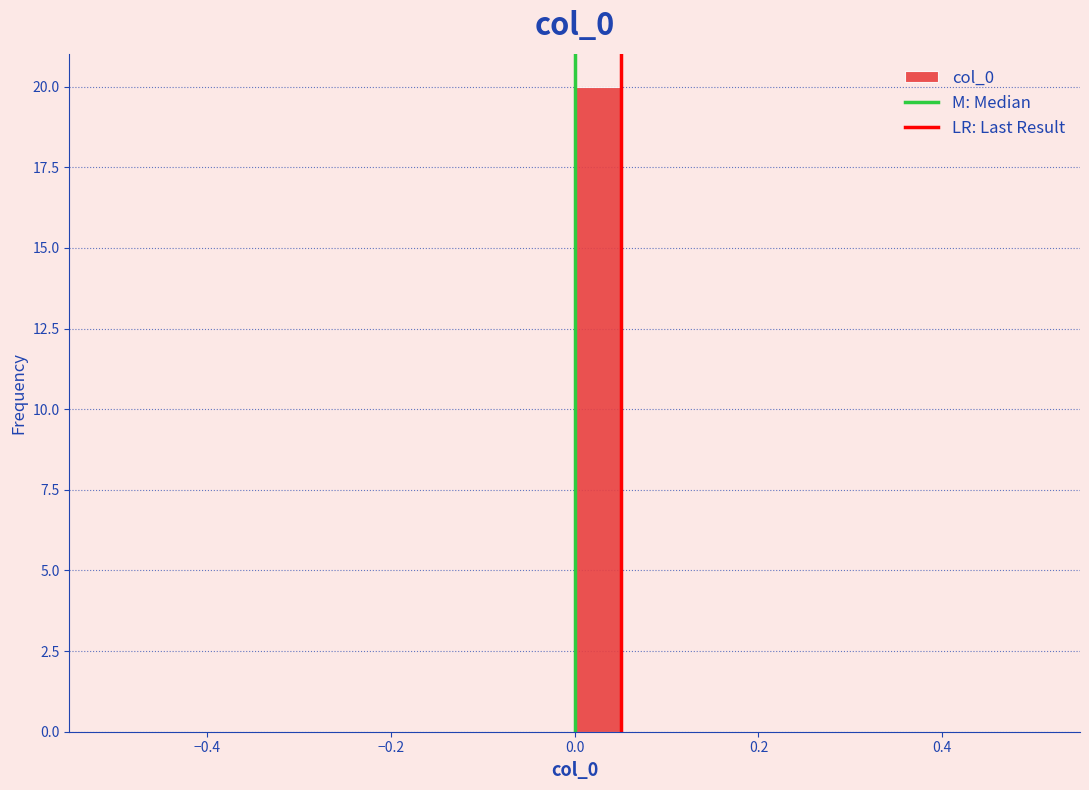

Read against the x-axis, roughly where is the centre of the tallest bar?

0.02